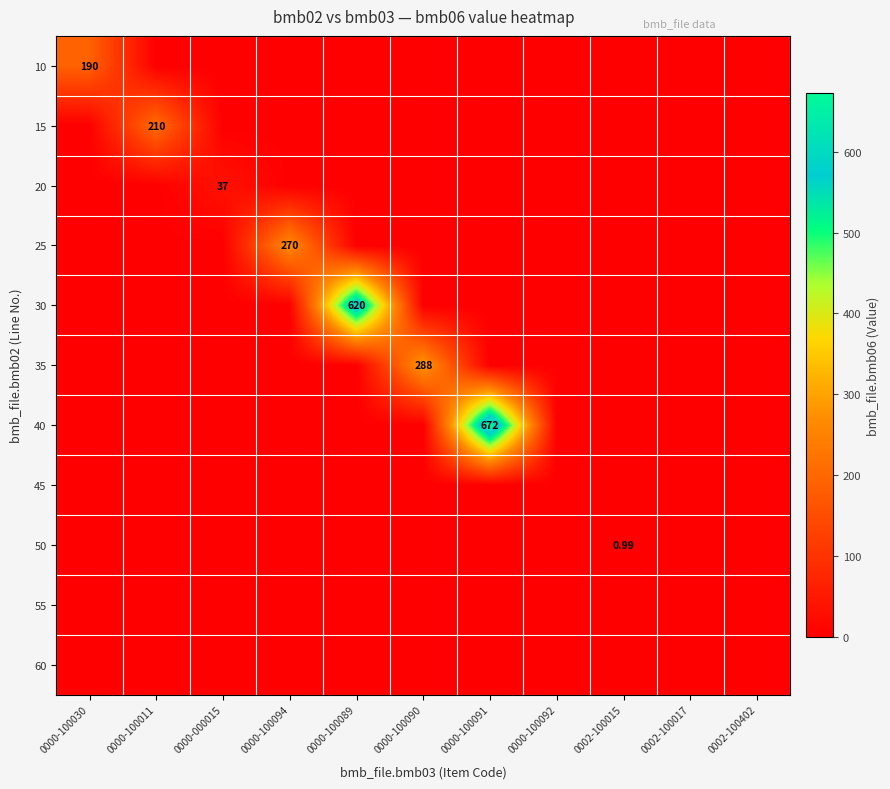

Which series changed the most between 0000-100090 and 0002-100017?

35